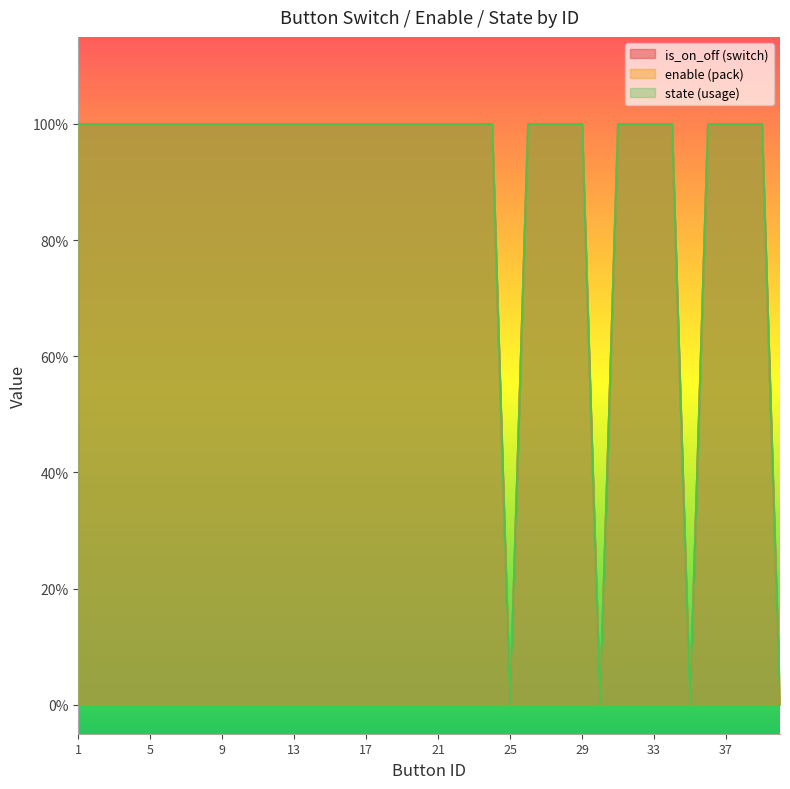

Reading left to right, extract all data points from this chart.

is_on_off: 1=1	2=1	3=1	4=1	5=1	6=1	7=1	8=1	9=1	10=1	11=1	12=1	13=1	14=1	15=1	16=1	17=1	18=1	19=1	20=1	21=1	22=1	23=1	24=1	25=0	26=1	27=1	28=1	29=1	30=0	31=1	32=1	33=1	34=1	35=0	36=1	37=1	38=1	39=1	40=0
enable: 1=1	2=1	3=1	4=1	5=1	6=1	7=1	8=1	9=1	10=1	11=1	12=1	13=1	14=1	15=1	16=1	17=1	18=1	19=1	20=1	21=1	22=1	23=1	24=1	25=0	26=1	27=1	28=1	29=1	30=0	31=1	32=1	33=1	34=1	35=0	36=1	37=1	38=1	39=1	40=0
state: 1=1	2=1	3=1	4=1	5=1	6=1	7=1	8=1	9=1	10=1	11=1	12=1	13=1	14=1	15=1	16=1	17=1	18=1	19=1	20=1	21=1	22=1	23=1	24=1	25=0	26=1	27=1	28=1	29=1	30=0	31=1	32=1	33=1	34=1	35=0	36=1	37=1	38=1	39=1	40=0